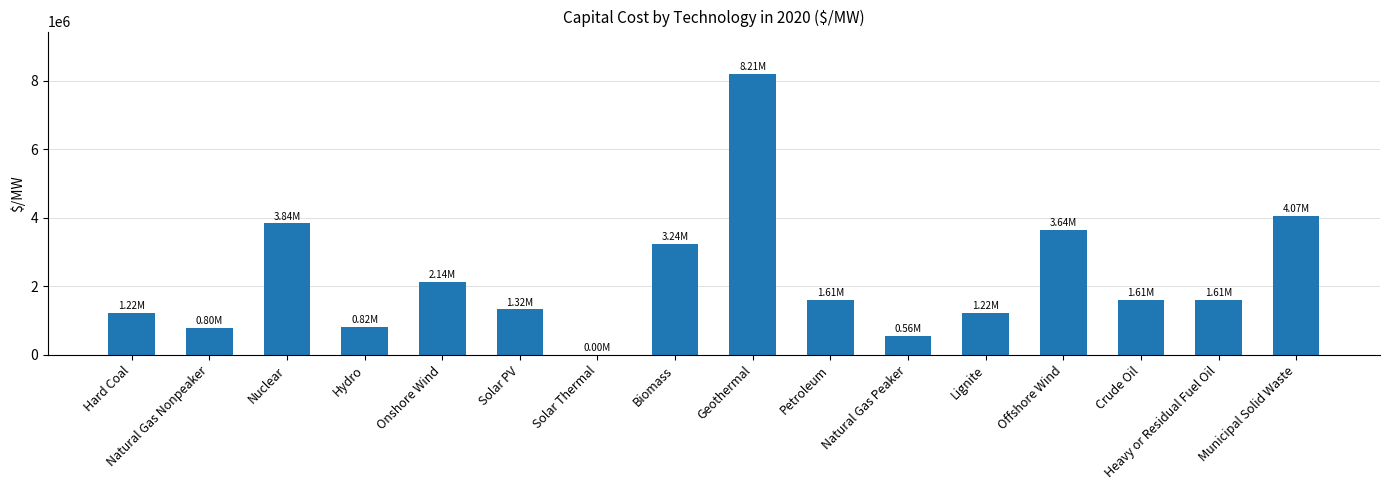

What is the sum of the values at Nuclear and Crude Oil?

5448555.2